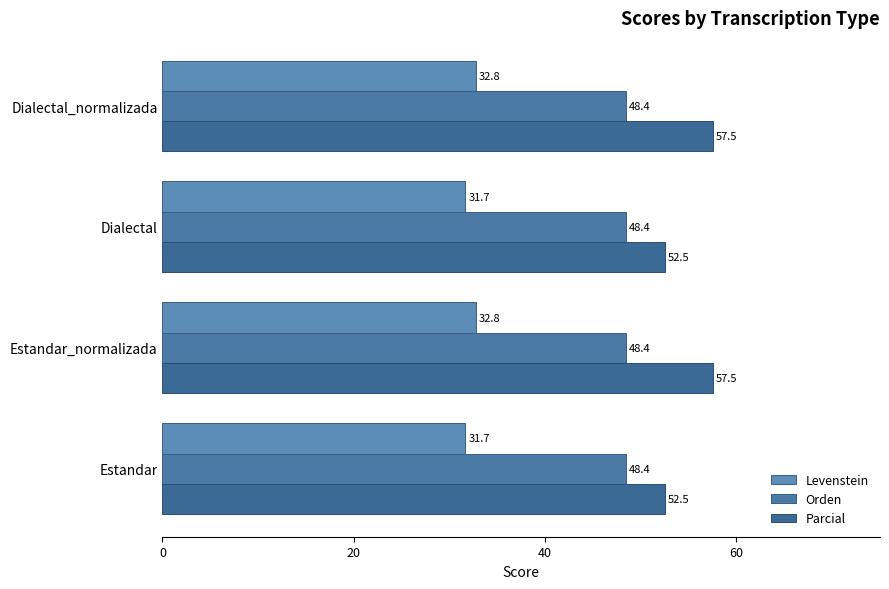

How many data points does each series have?

4